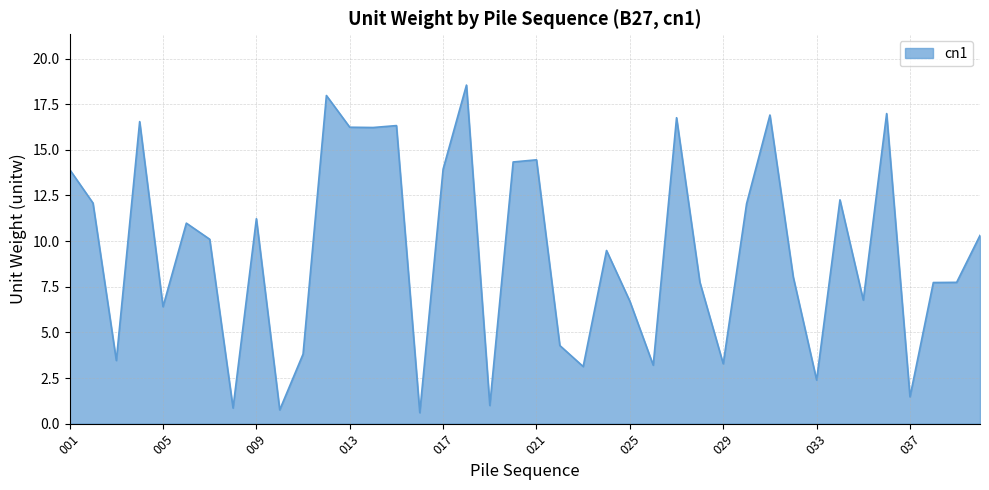

How many lines are shown in the chart?

1